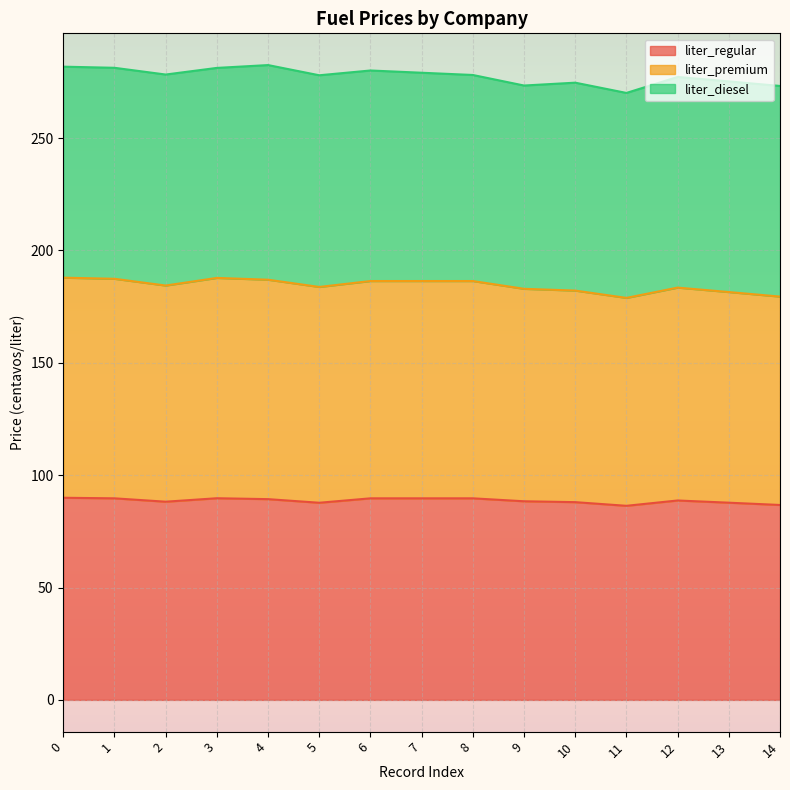

True or false: liter_regular has a value of 115.8 at 12.

False